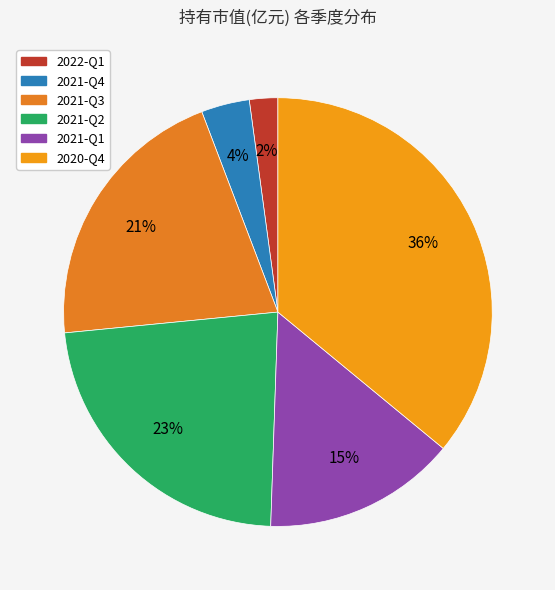

How many segments does this pie chart have?

6